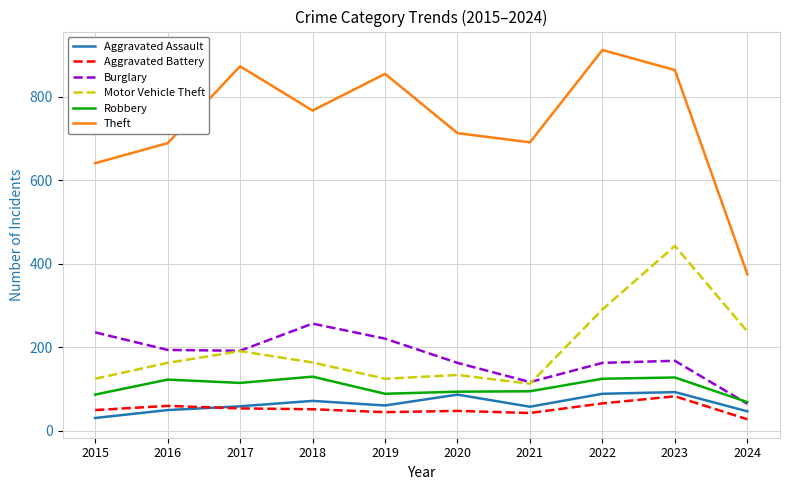

True or false: Theft and Robbery intersect in this chart.

False